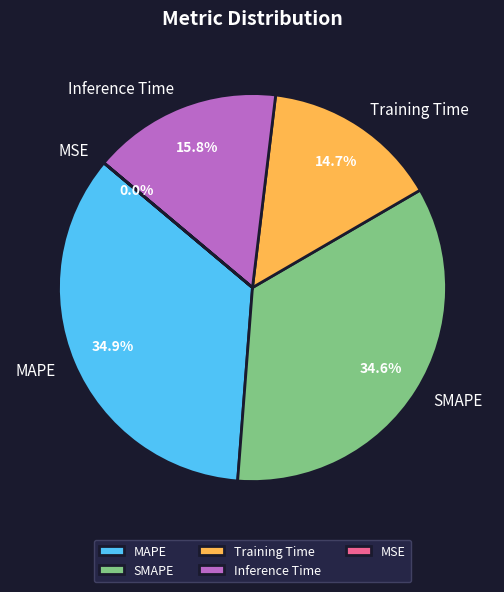

True or false: MAPE accounts for 49% of the total.

False